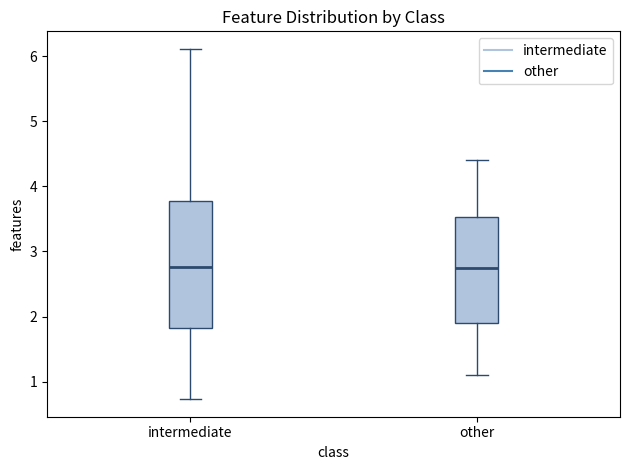

Reading left to right, transcribe this box plot: for each box, give where its median line is, the range the box spans, and where its two whiskers end, as read against the y-axis. The values are not printed on the chart, so give them approximately, as read against the axis.

intermediate: median 2.8, box 1.8 to 3.8, whiskers 0.7 to 6.1
other: median 2.8, box 1.9 to 3.5, whiskers 1.1 to 4.4